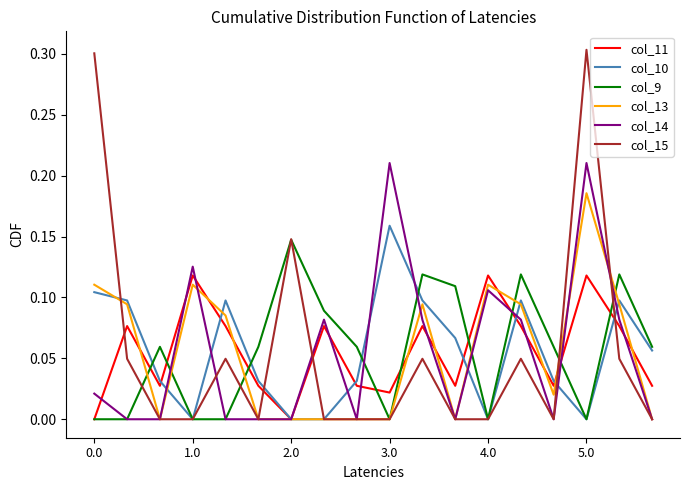

In col_11, how many points are higher than both neighbors (excluding endpoints)?

6